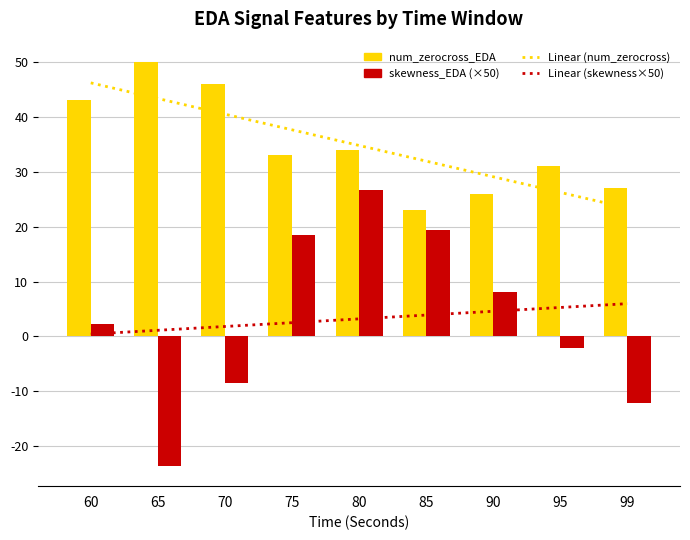

What value does the Linear (skewness×50) series have at 65?

1.1